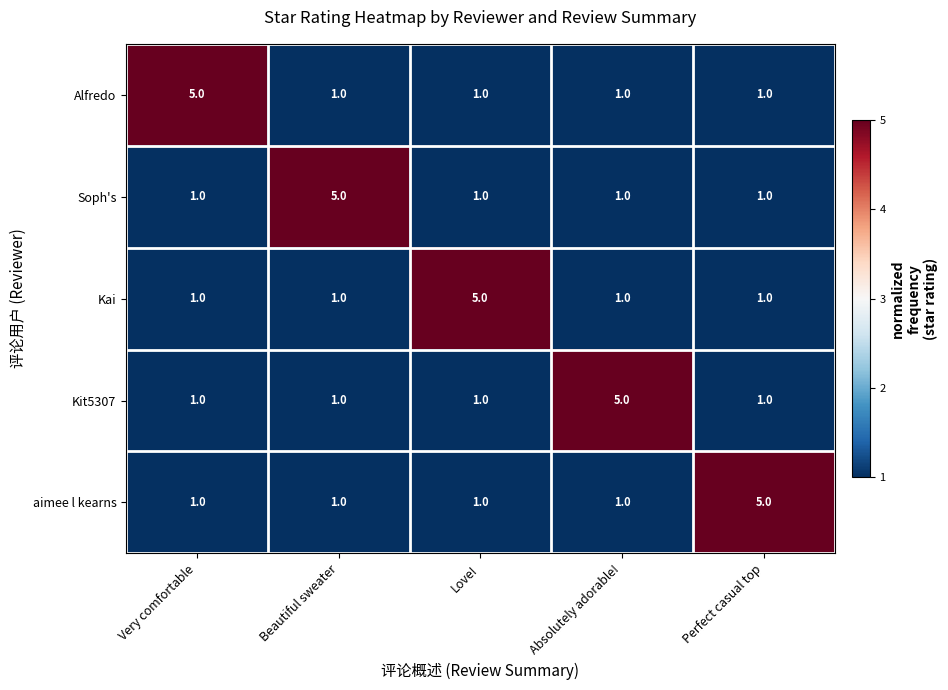

Is it true that Kai equals 2 at Beautiful sweater?

False